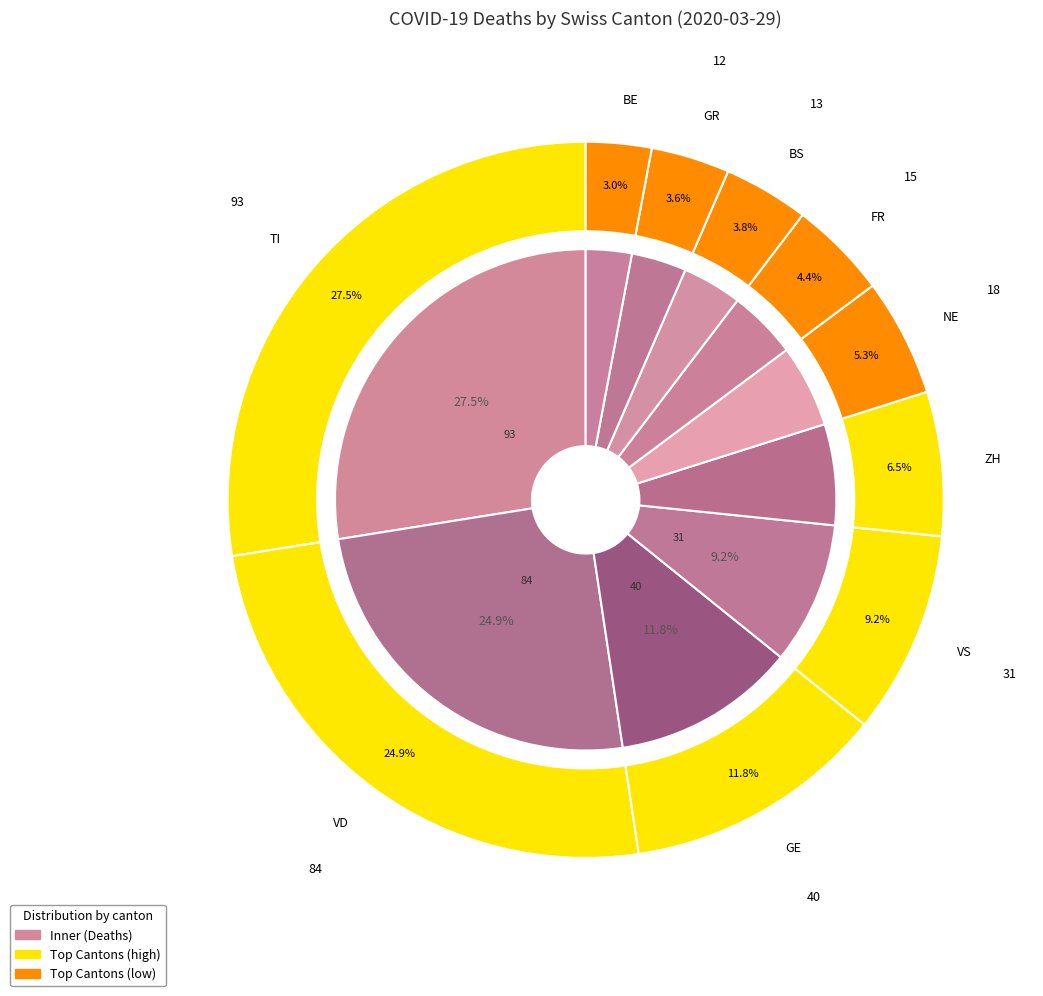

Do NW and SZ together represent more than half of the pie?

No